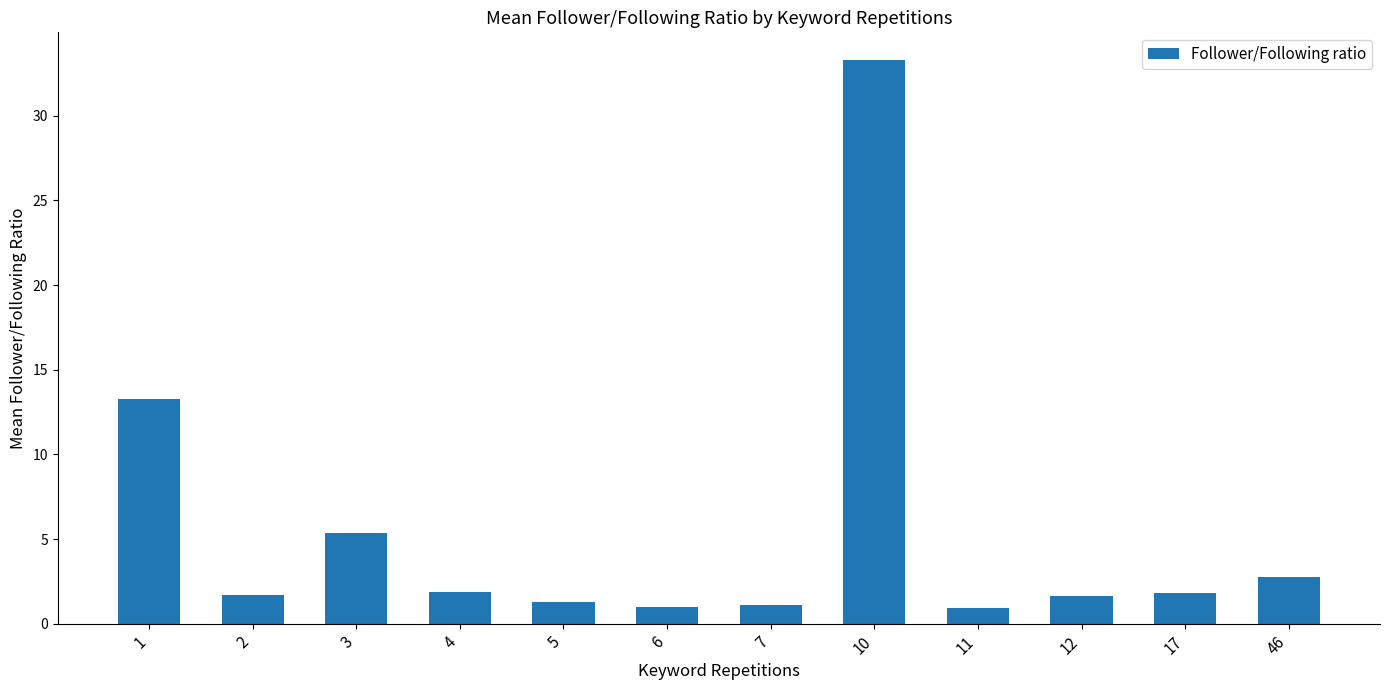

What is the difference between the values at 1 and 6?

12.3